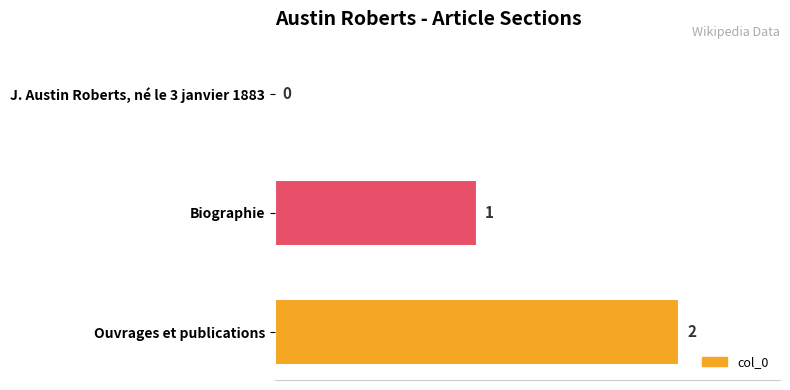

What is the sum of all values?

3